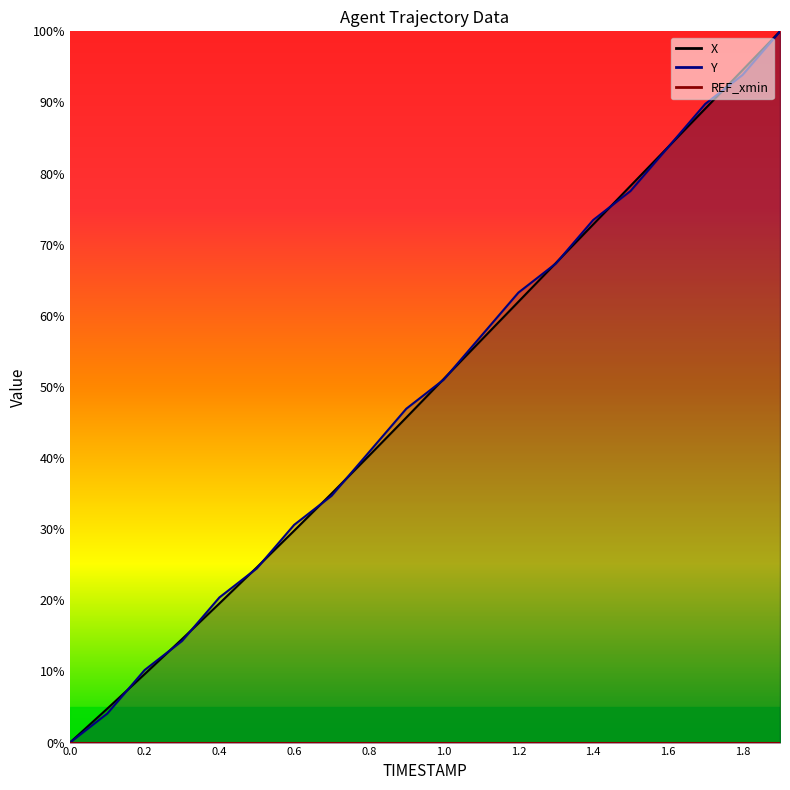

At which label does X first exceed 51?

1.0